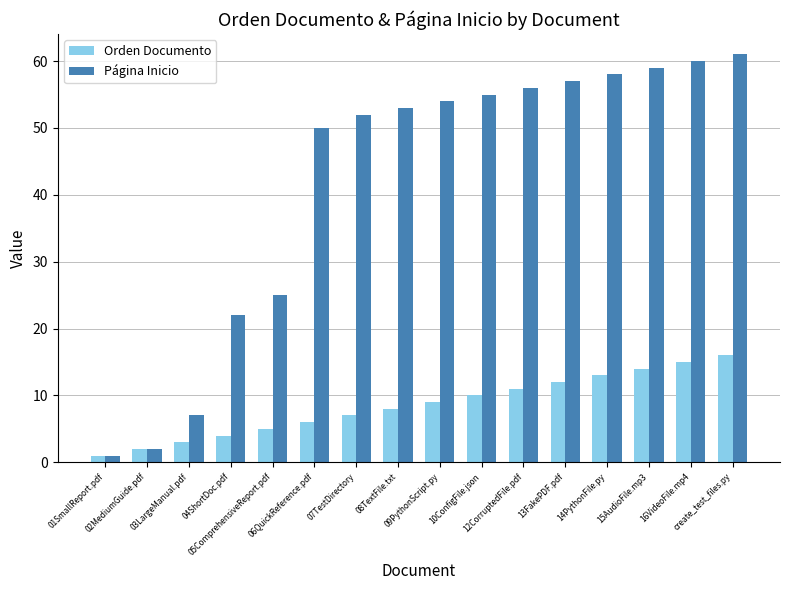

Which series has the widest spread of values?

Página Inicio